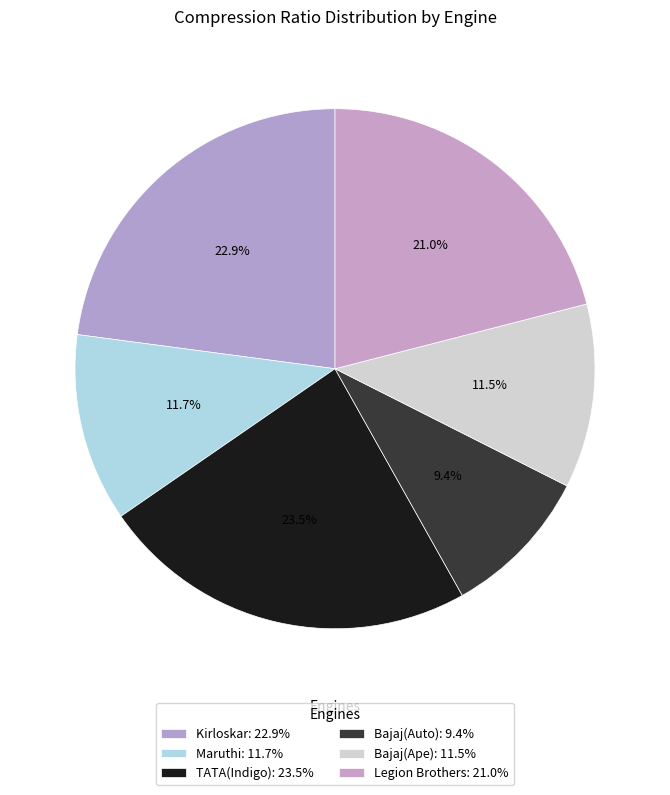

Between Maruthi and Bajaj(Auto), which is larger?

Maruthi